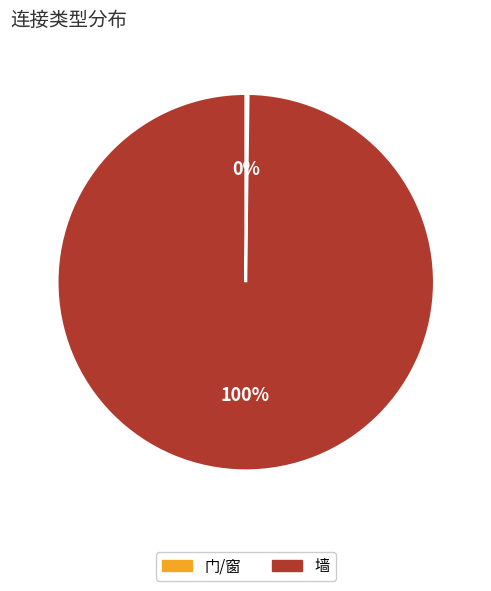

To the nearest percent, what portion does 墙 represent?

100%